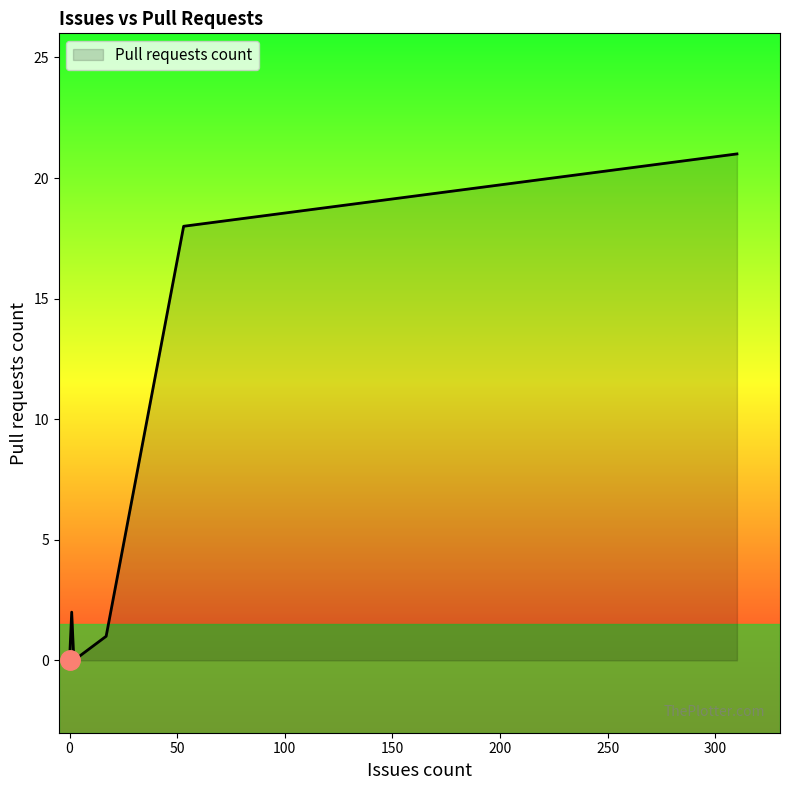

What is the sum of all values?

42